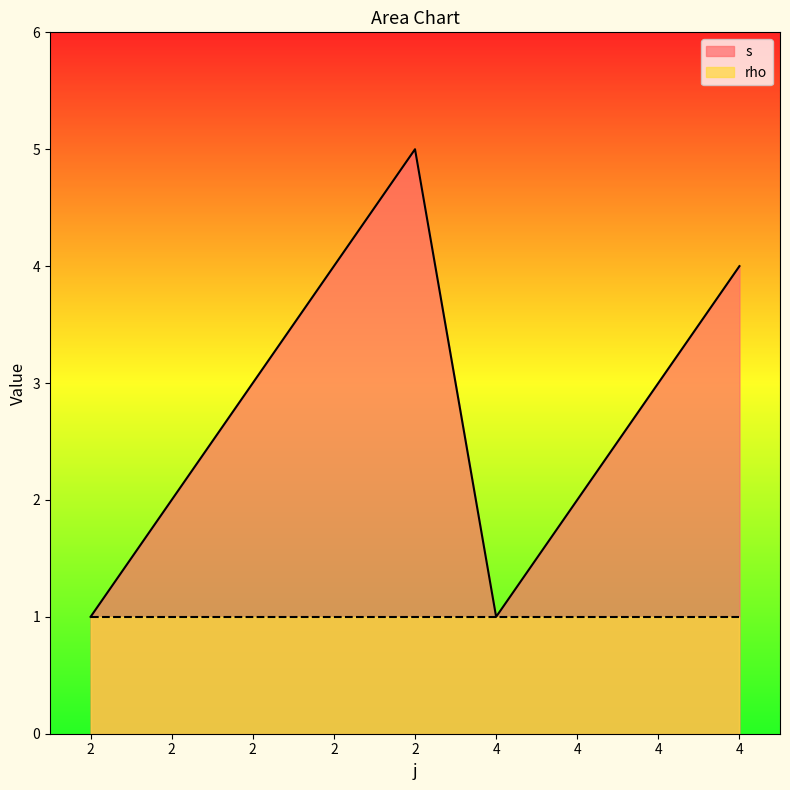

Which label corresponds to the smallest value in the chart?

2